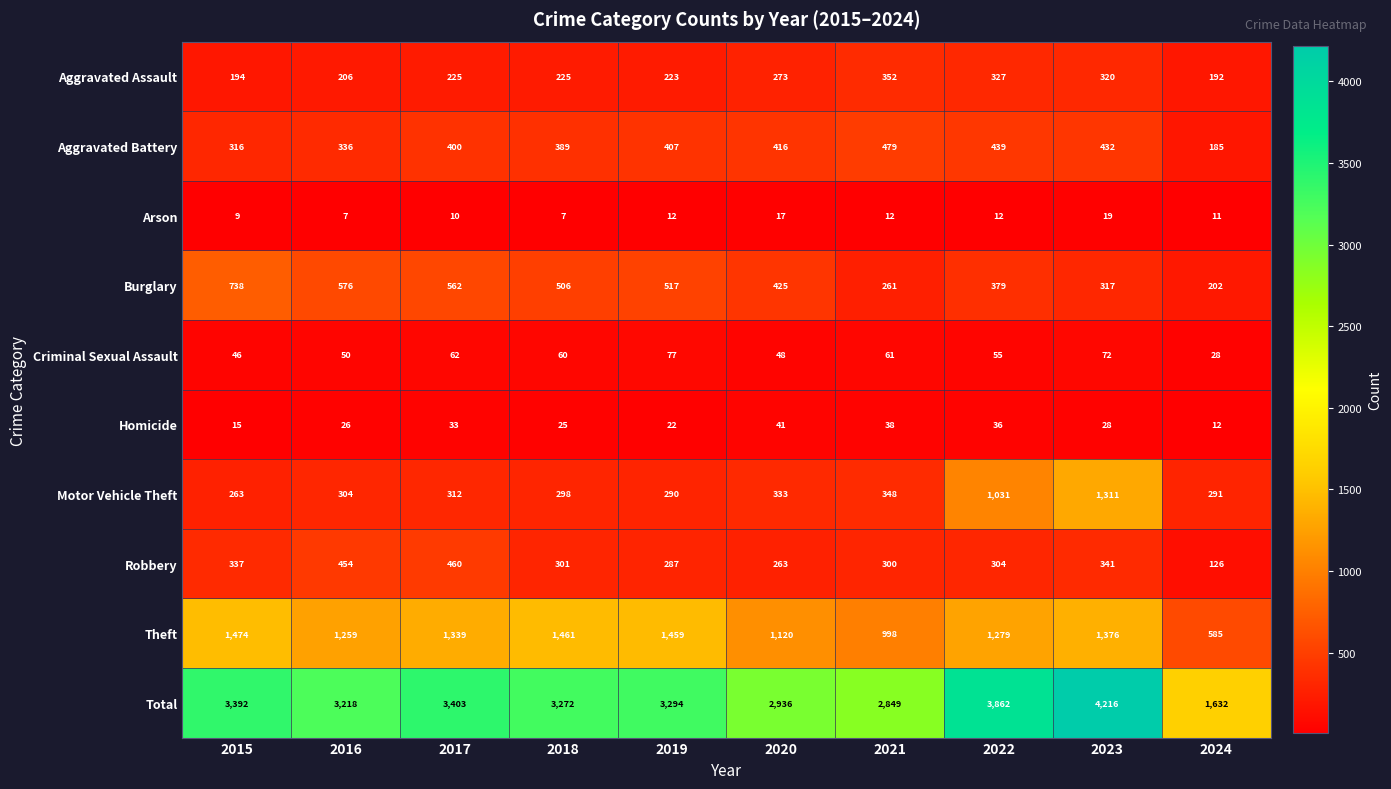

True or false: Burglary has a value of 833 at 2017.

False